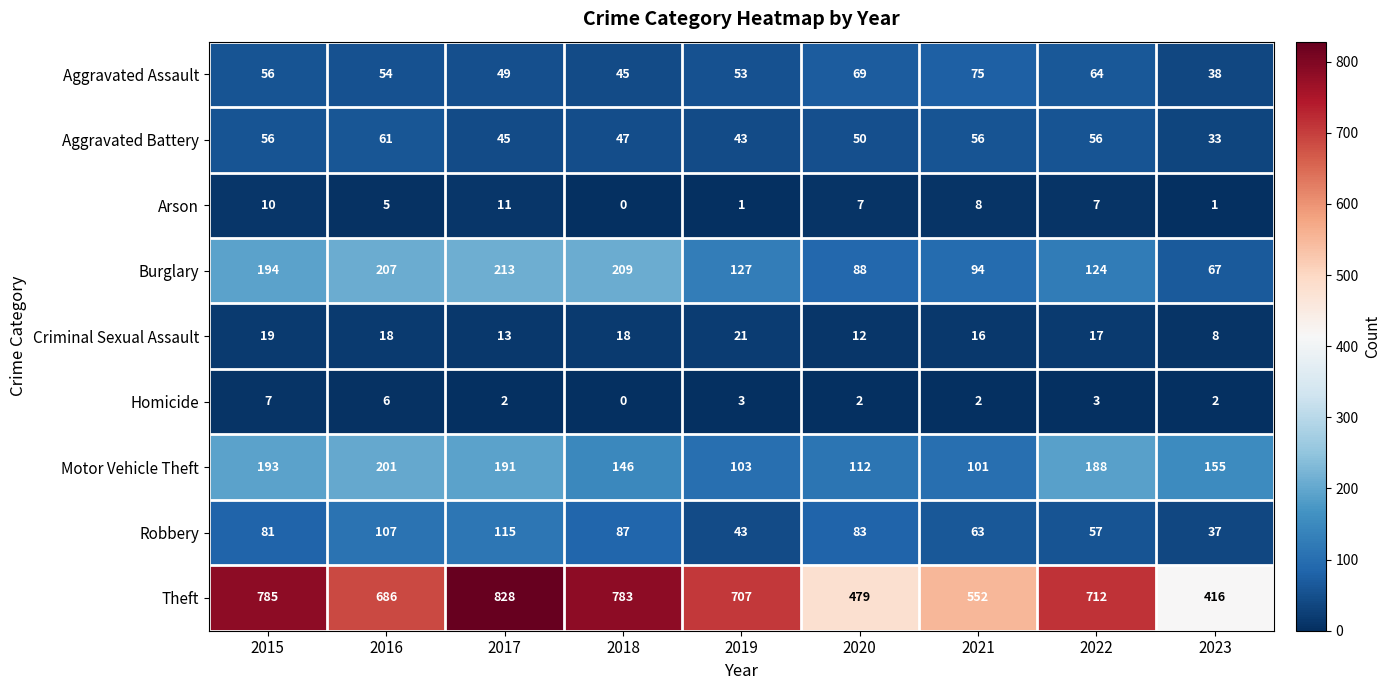

Rank the series at 2017 from highest to lowest value.

Theft, Burglary, Motor Vehicle Theft, Robbery, Aggravated Assault, Aggravated Battery, Criminal Sexual Assault, Arson, Homicide